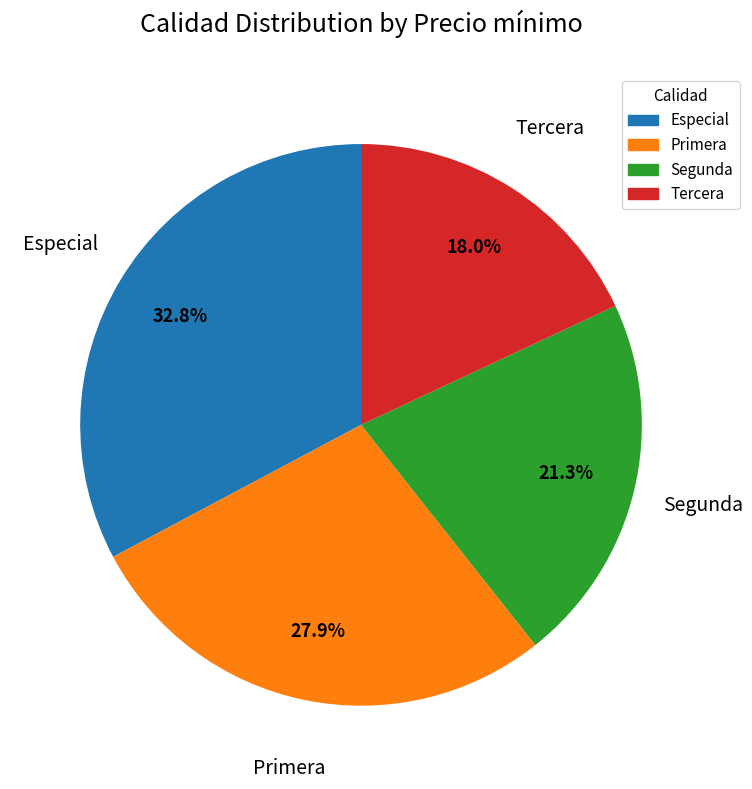

Is there a majority slice in this chart?

No